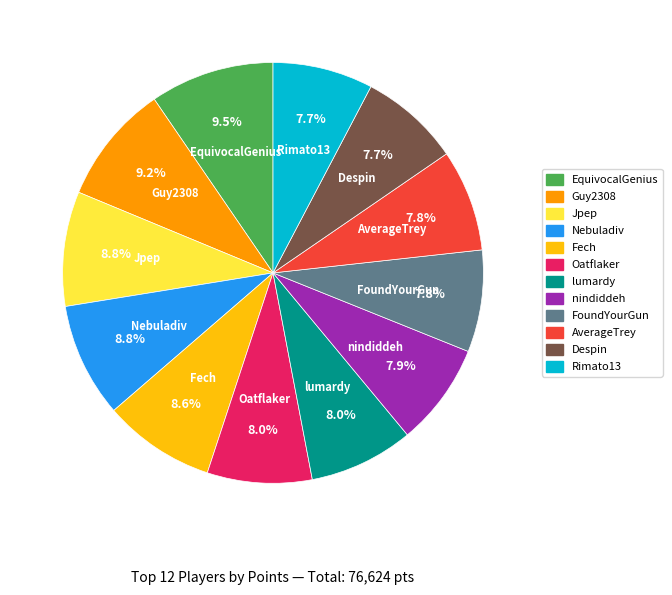

Is it true that Fech is 9% of the pie?

True